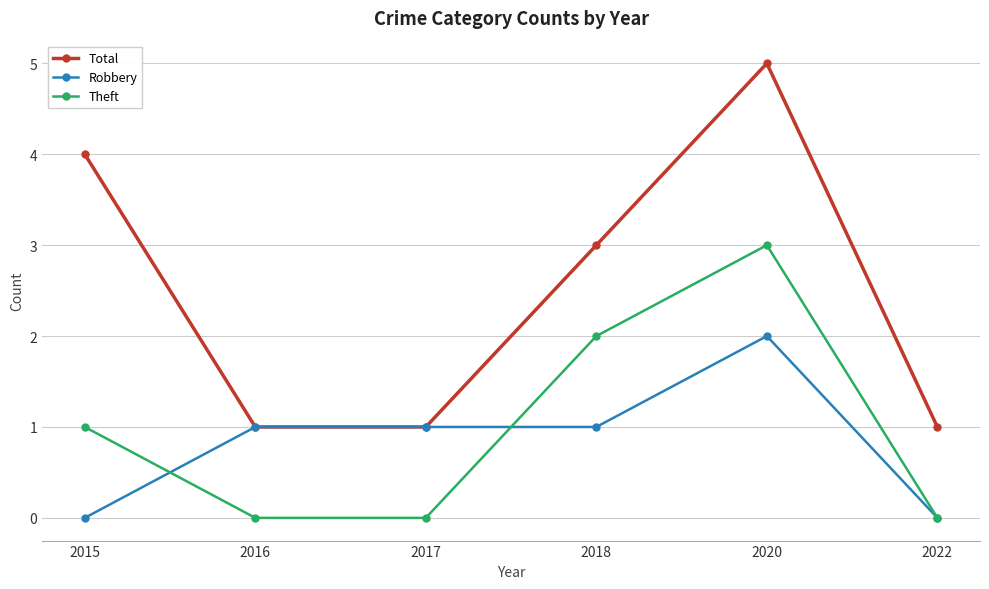

True or false: Robbery has more than 0 interior local peaks.

True